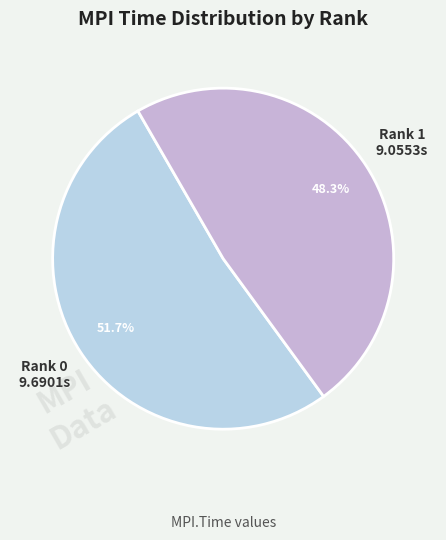

How many slices are in this pie chart?

2